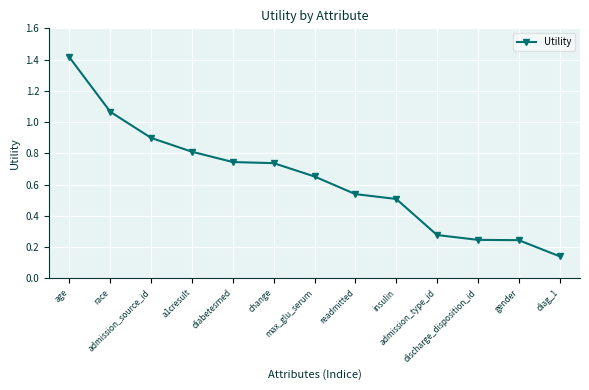

What is the difference between the second highest and minimum values?

0.9